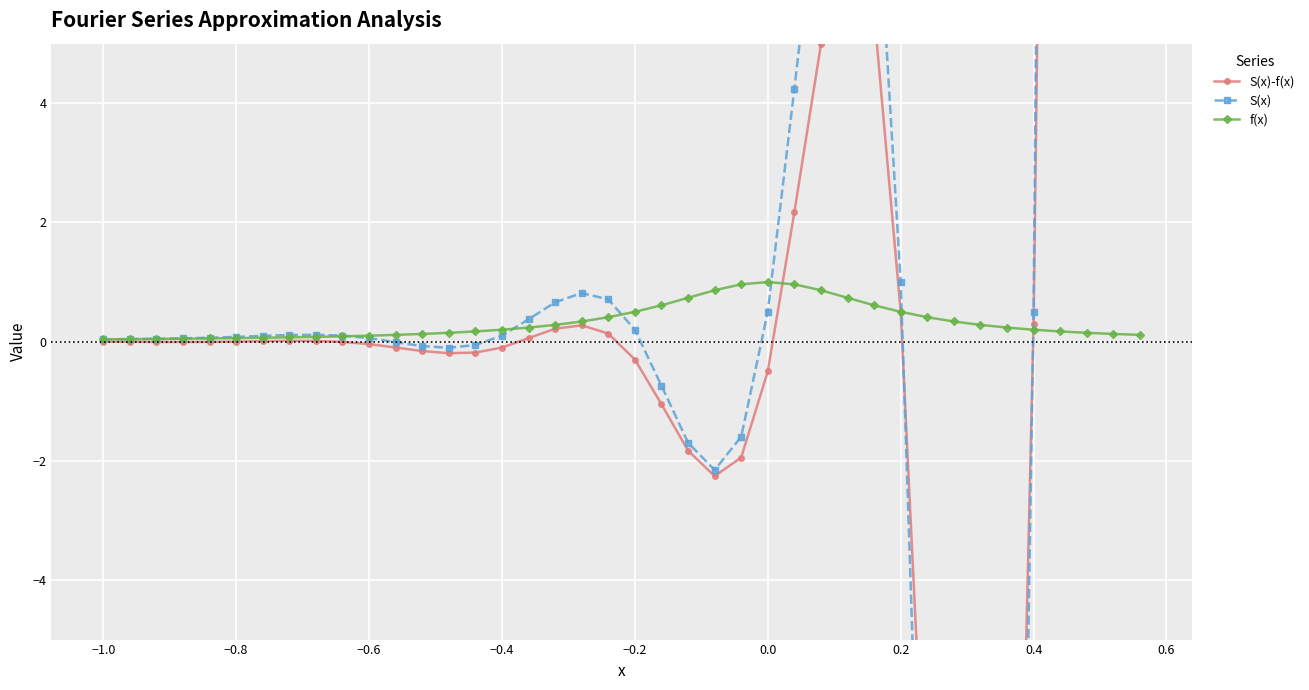

True or false: f(x) has a value of 0.0 at −1.0.

True